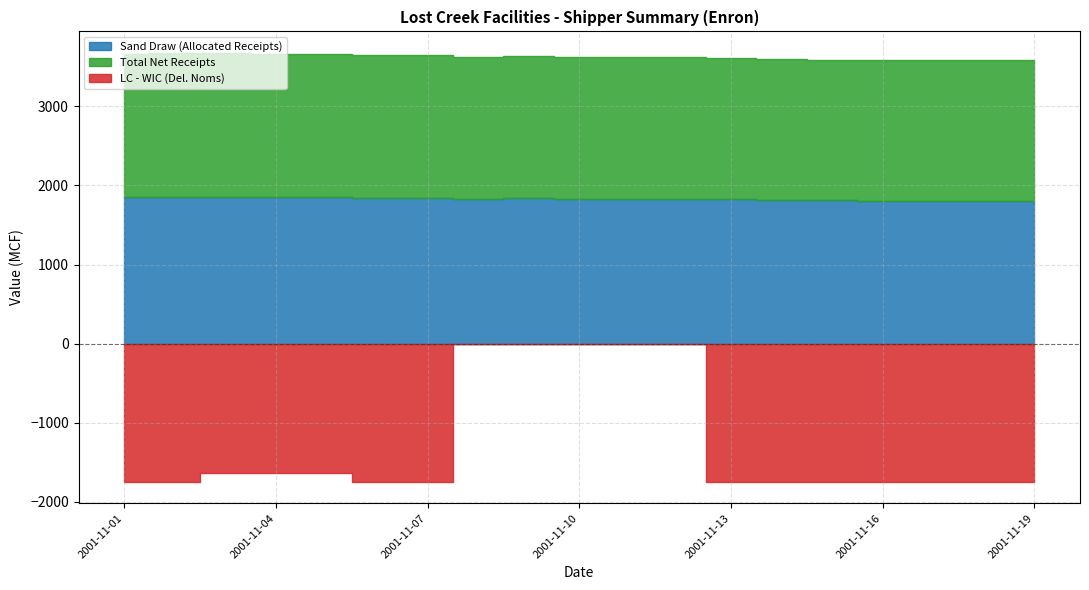

How many values in the Total Net Receipts series are below 1795?

9